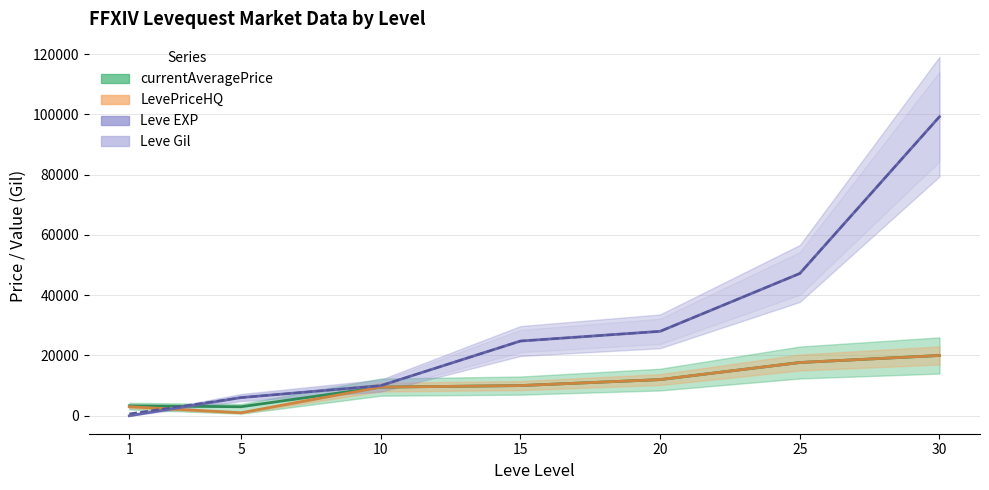

What is the average value of the Leve Gil series?

30847.1